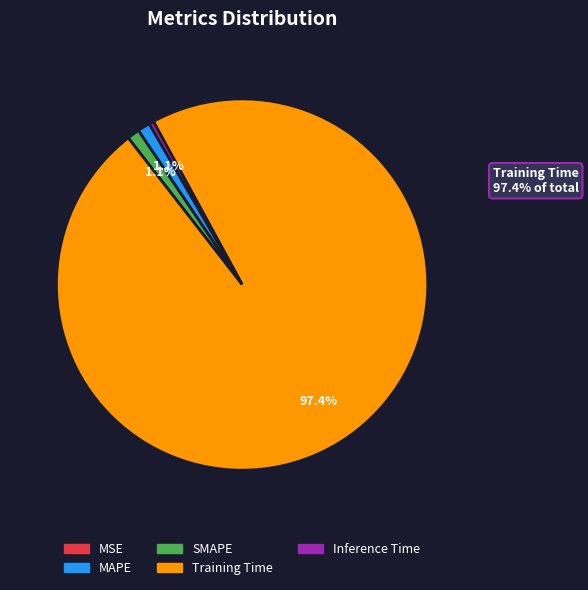

Which category accounts for the majority?

Training Time